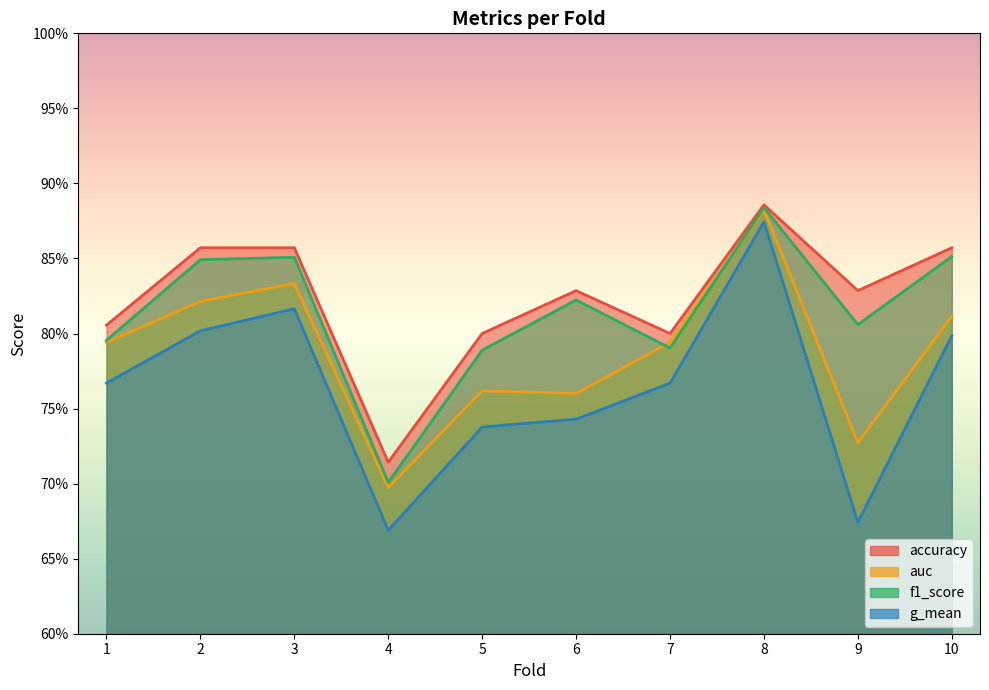

Does the chart display data point markers on the line(s)?

No